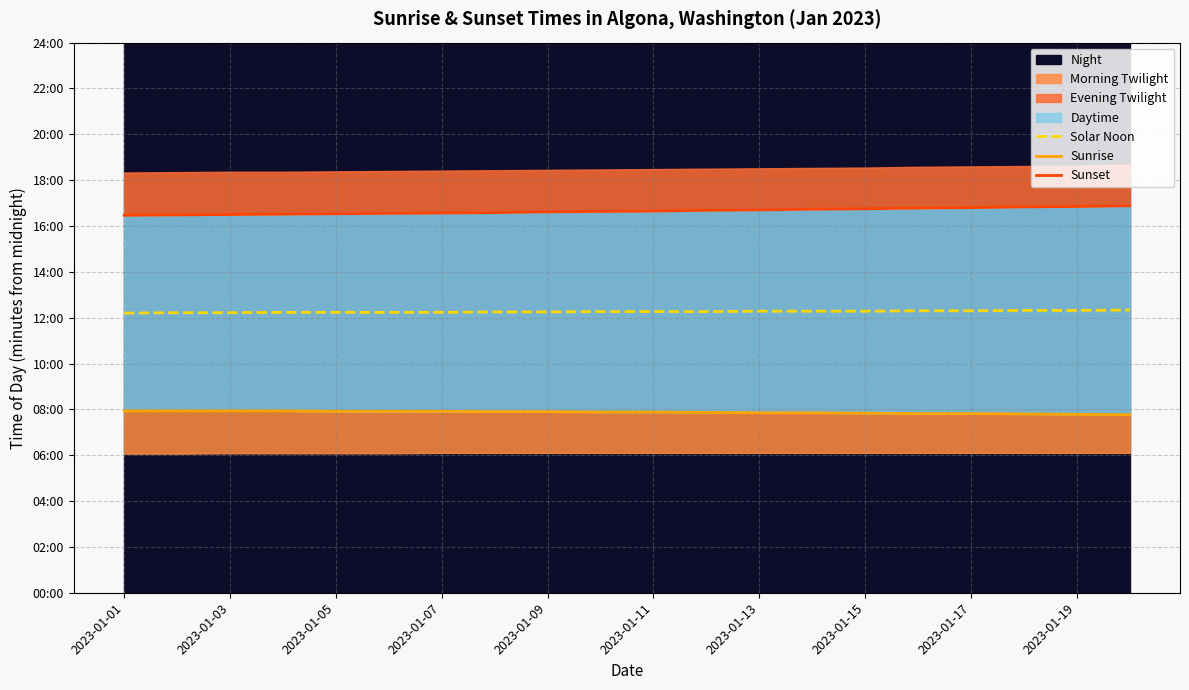

What is the greatest value displayed?

1013